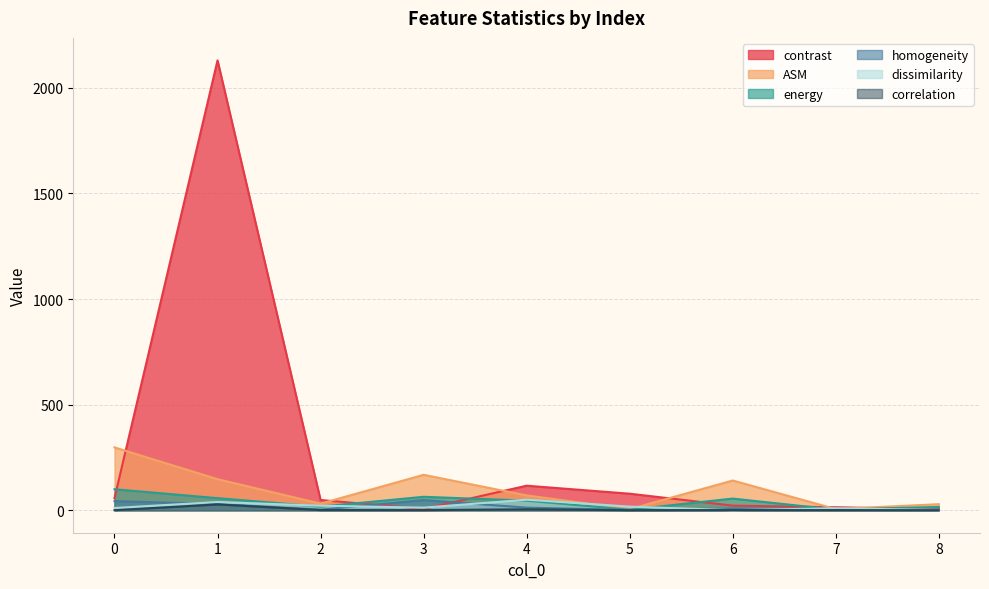

Reading left to right, list all the values displayed in this chart.

contrast: 0=57.1	1=2129.9	2=48.4	3=6.0	4=116.1	5=78.2	6=21.7	7=14.1	8=4.7
ASM: 0=297.5	1=147.0	2=31.2	3=167.6	4=70.1	5=5.1	6=140.8	7=5.5	8=28.6
energy: 0=99.4	1=57.2	2=17.1	3=63.6	4=45.4	5=2.6	6=55.2	7=2.7	8=15.5
homogeneity: 0=43.2	1=29.5	2=2.7	3=48.1	4=12.3	5=1.1	6=8.1	7=5.8	8=3.1
dissimilarity: 0=10.6	1=38.9	2=21.4	3=12.3	4=50.0	5=17.0	6=0.2	7=9.4	8=1.0
correlation: 0=0.2	1=27.5	2=0.8	3=0.5	4=4.3	5=0.2	6=0.8	7=0.5	8=0.3